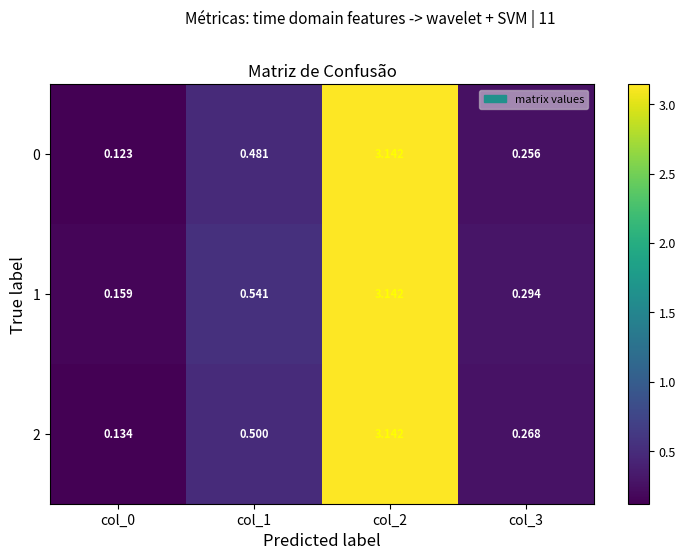

Is the value of 0 at col_2 greater than the value of 2 at col_0?

Yes